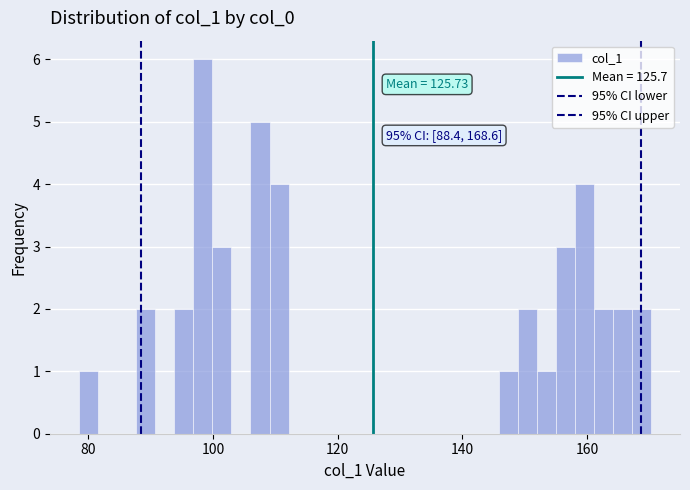

Read against the x-axis, roughly where is the centre of the tallest bar?

98